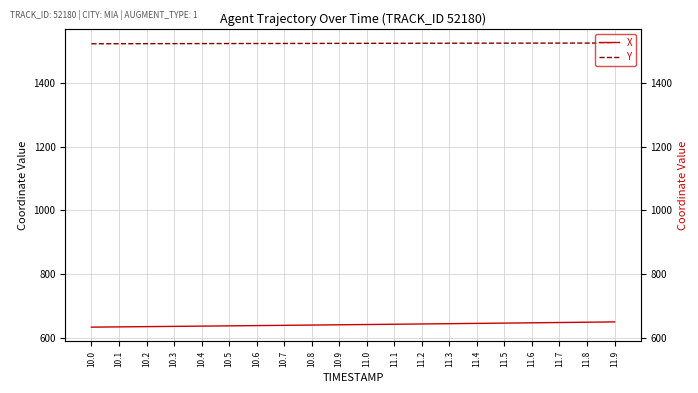

True or false: Y and X cross at least once.

False